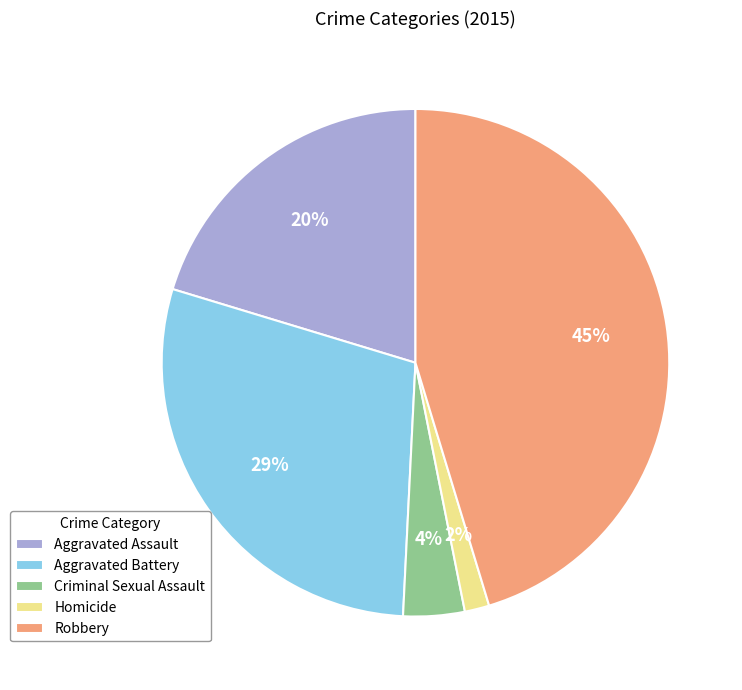

To the nearest percent, what percentage of the pie is Aggravated Battery?

29%